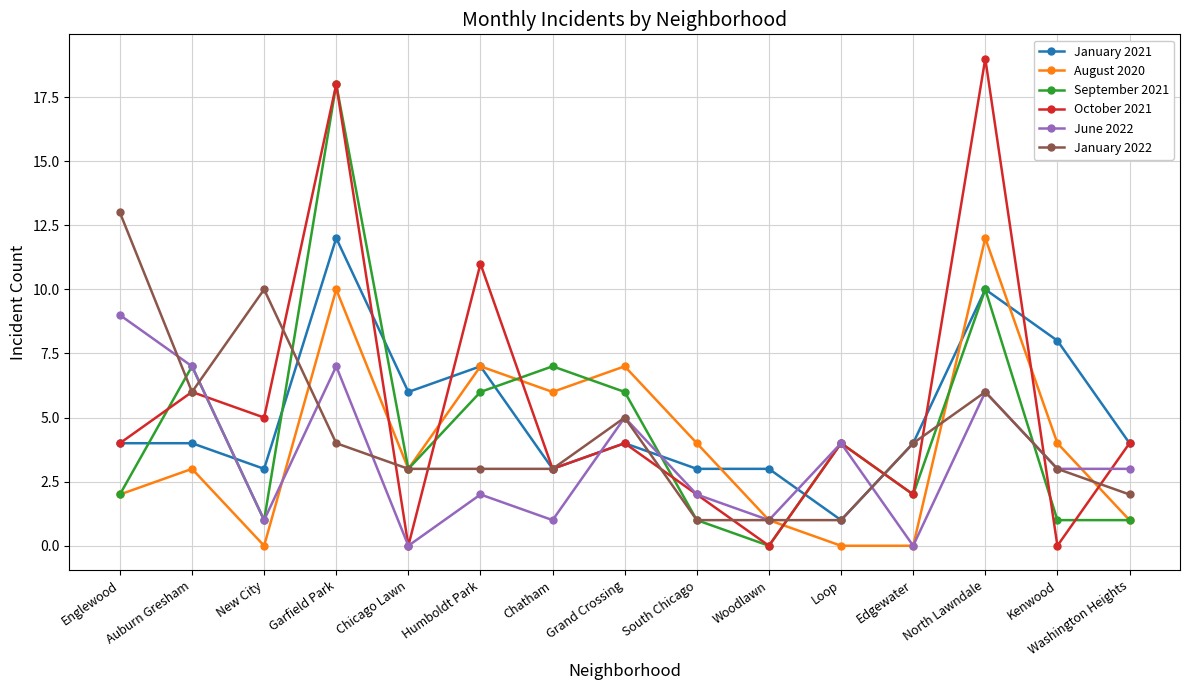

Which series has the largest range (max minus min)?

October 2021